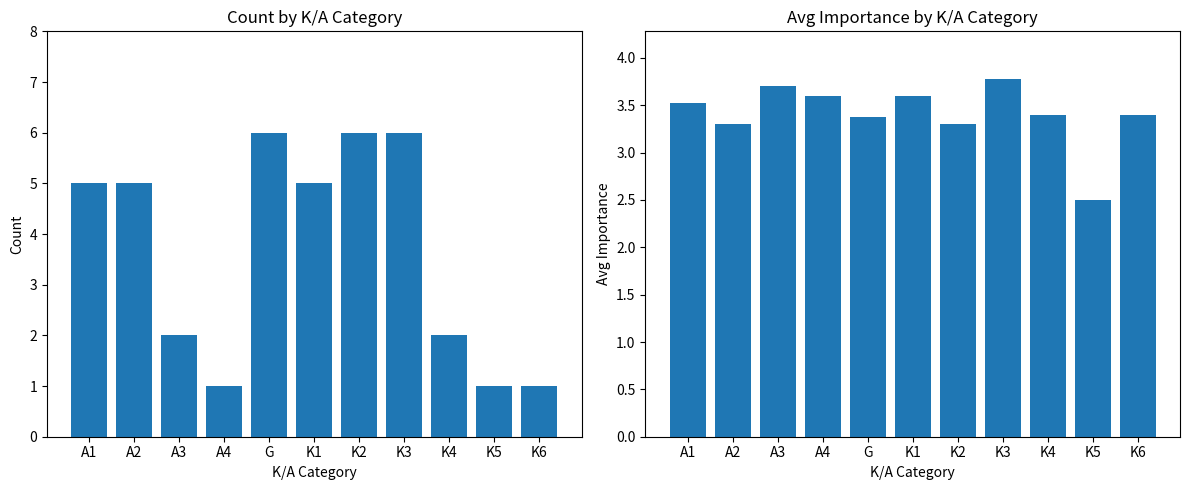

How many categories are shown in the chart?

11